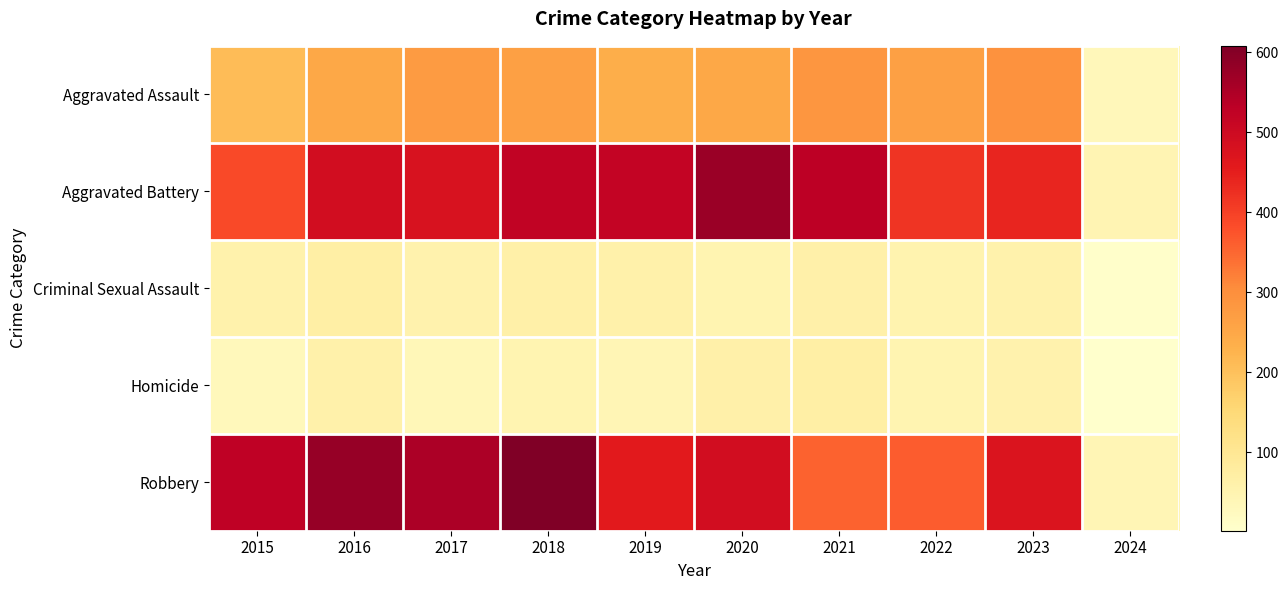

List the series in order of their peak value, highest first.

Robbery, Aggravated Battery, Aggravated Assault, Criminal Sexual Assault, Homicide